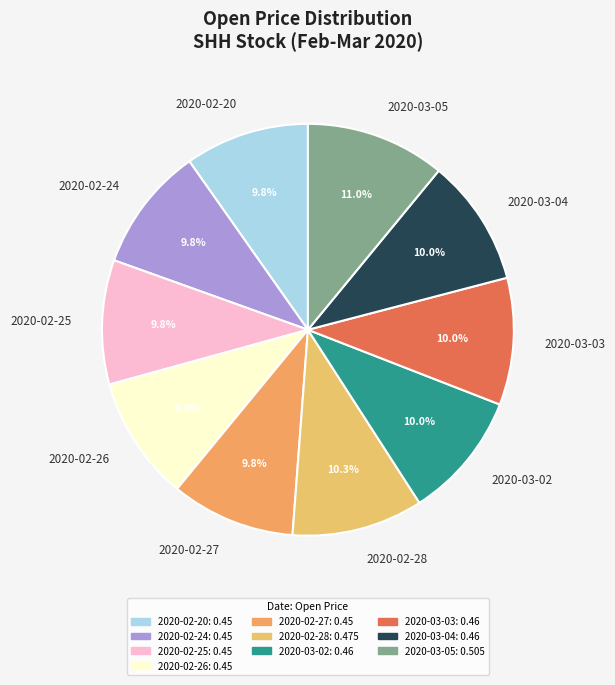

What is the total percentage of 2020-03-05 and 2020-03-03?

20.9%